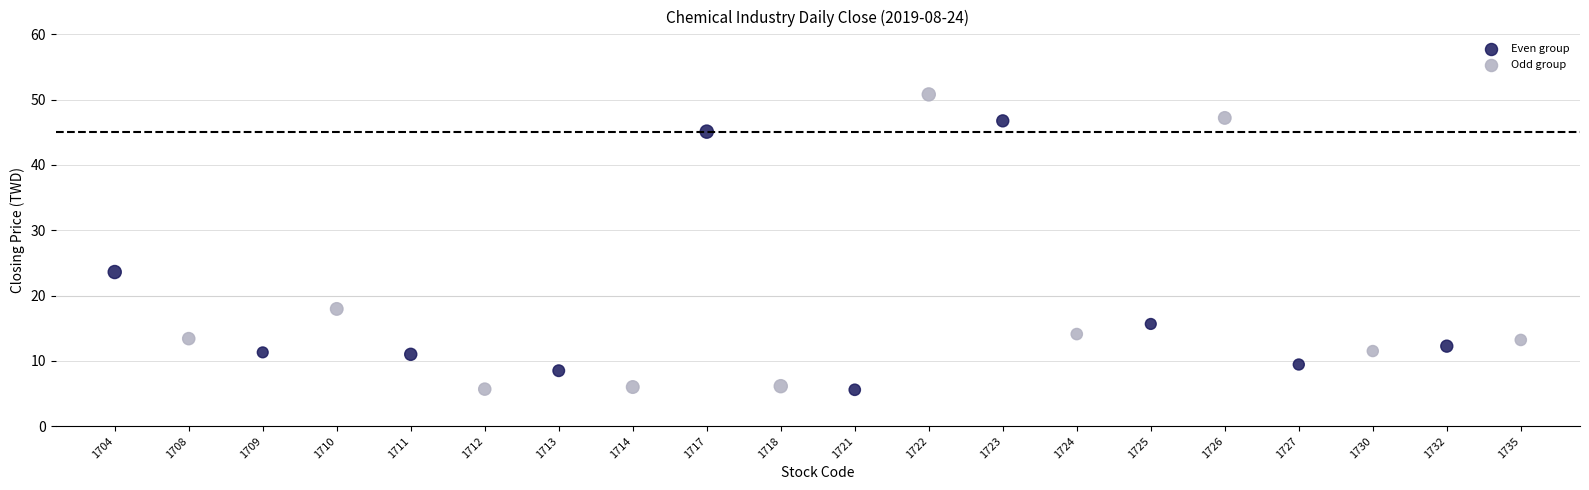

Which series contains the highest Y value?

Odd group